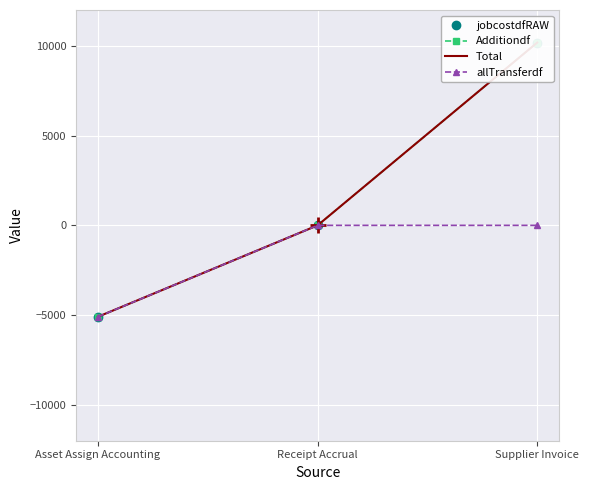

True or false: Additiondf has a value of 6230.0 at Receipt Accrual.

False